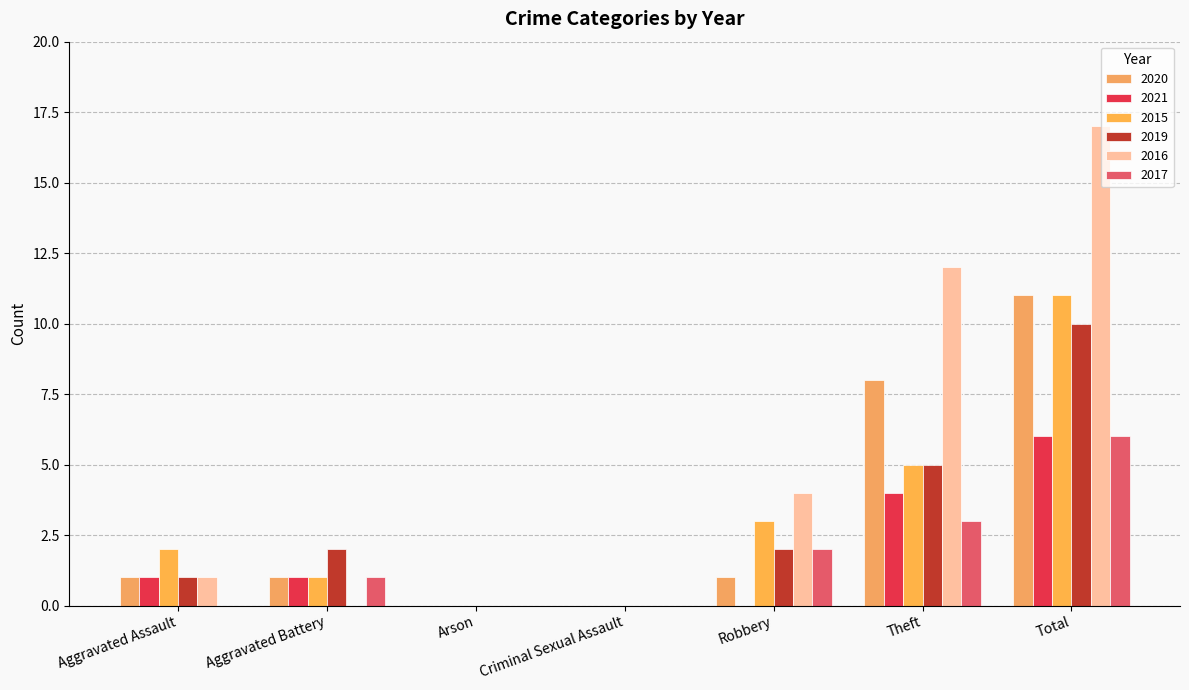

Reading left to right, transcribe all the data shown in this chart.

2020: 1	1	0	0	1	8	11
2021: 1	1	0	0	0	4	6
2015: 2	1	0	0	3	5	11
2019: 1	2	0	0	2	5	10
2016: 1	0	0	0	4	12	17
2017: 0	1	0	0	2	3	6